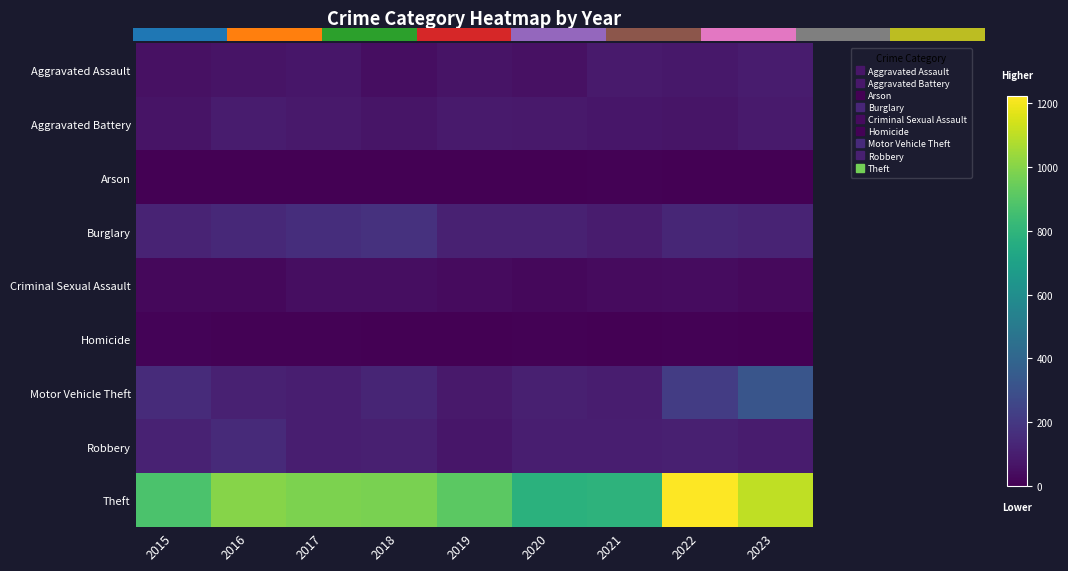

How many distinct data groups are displayed?

9